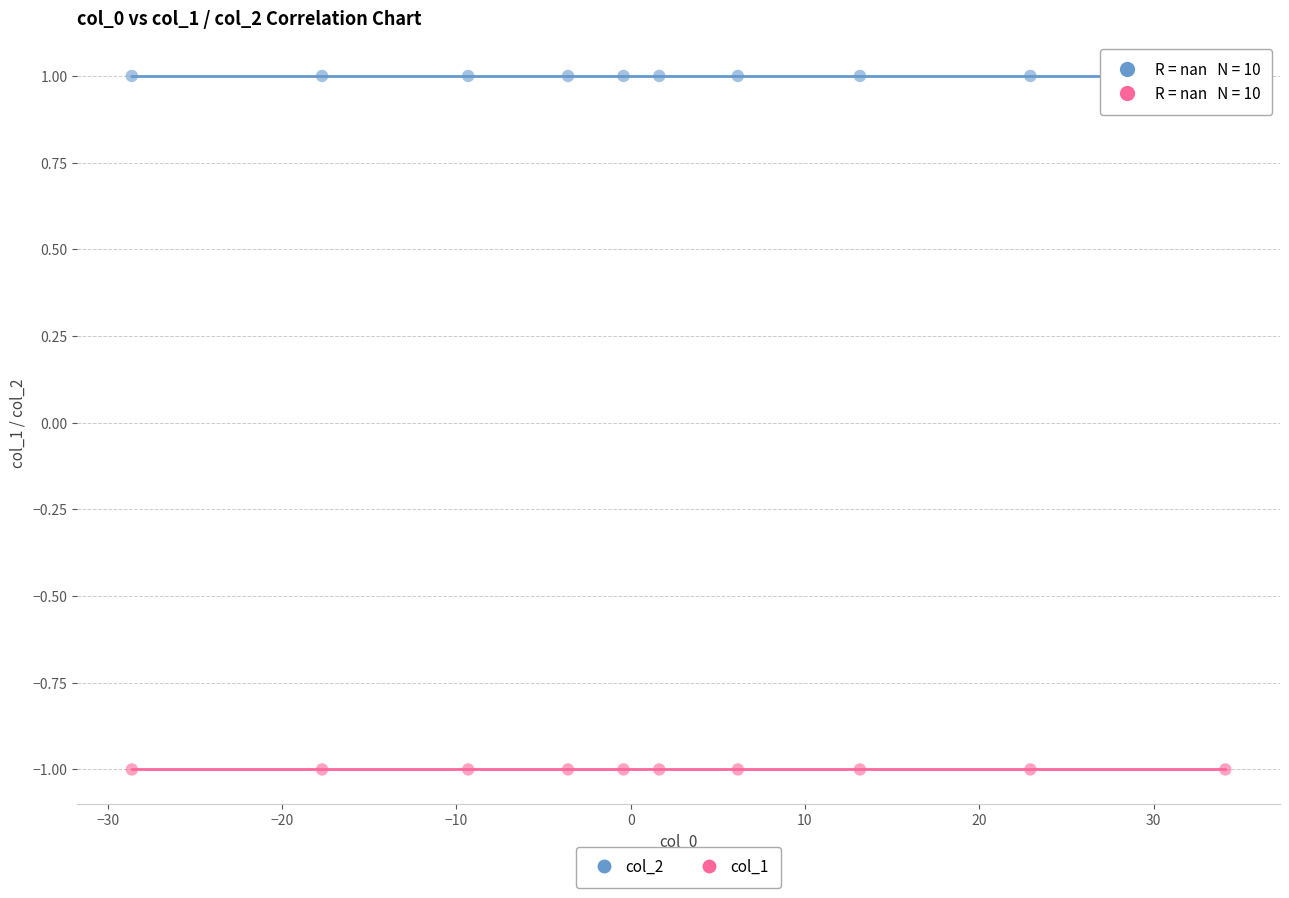

Which series reaches the minimum Y coordinate?

col_1